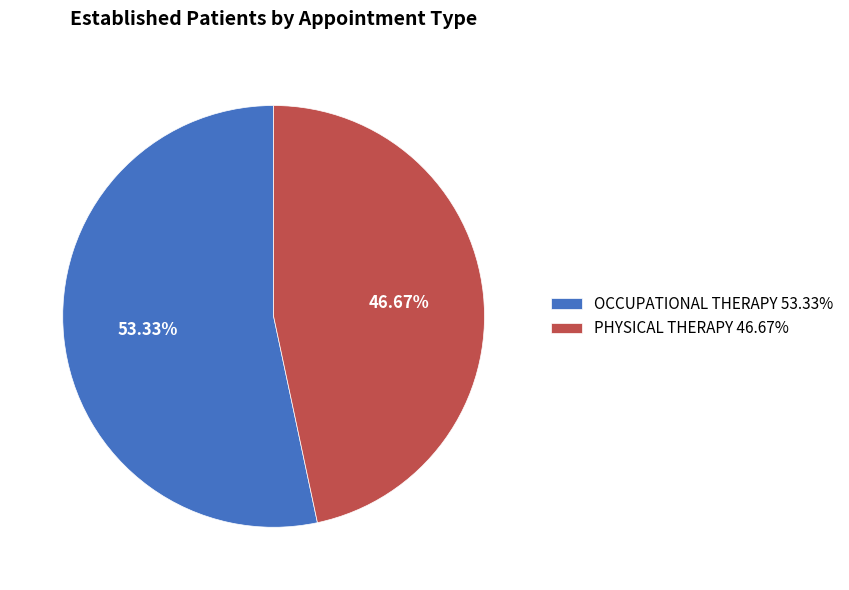

What is the largest slice in the pie chart?

OCCUPATIONAL THERAPY